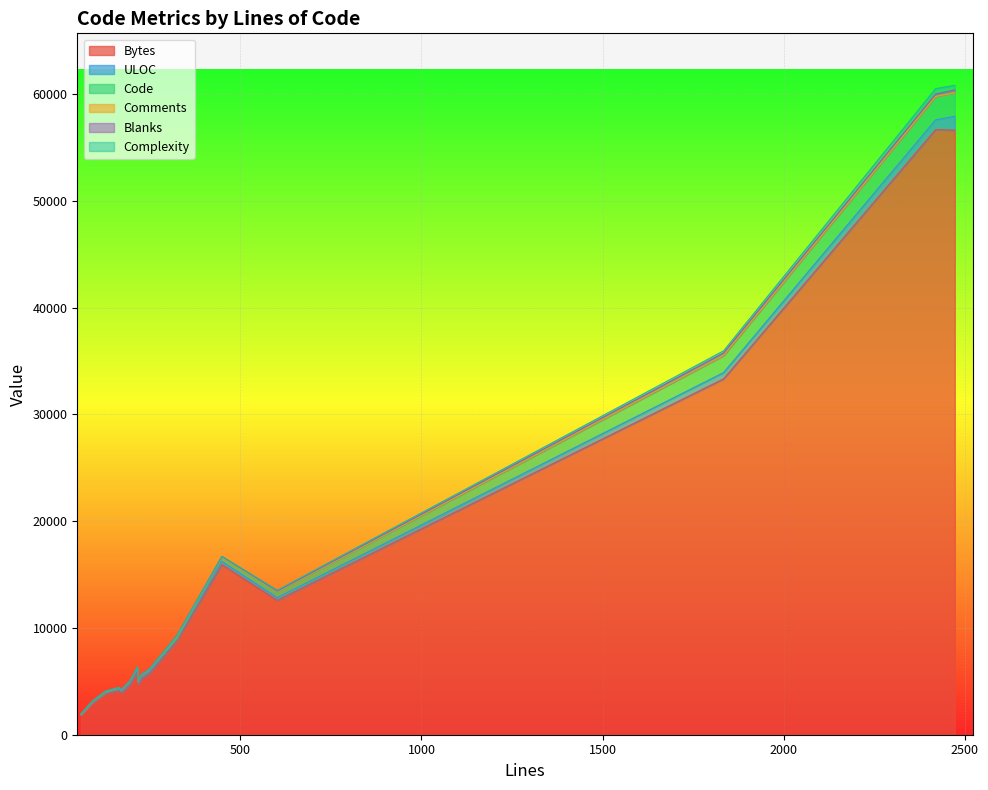

Is it true that Bytes equals 4692 at 11?

True